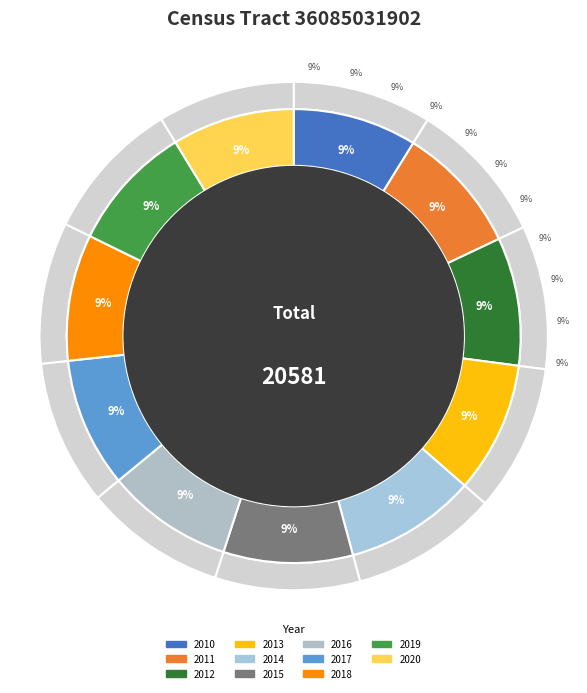

To the nearest percent, what percentage of the pie is 2017?

9%